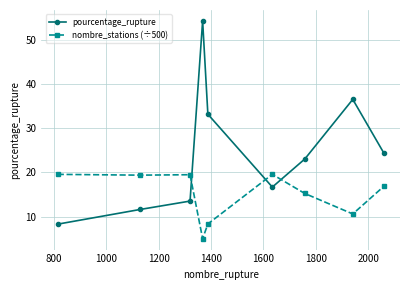

What is the smallest value displayed?

5.0